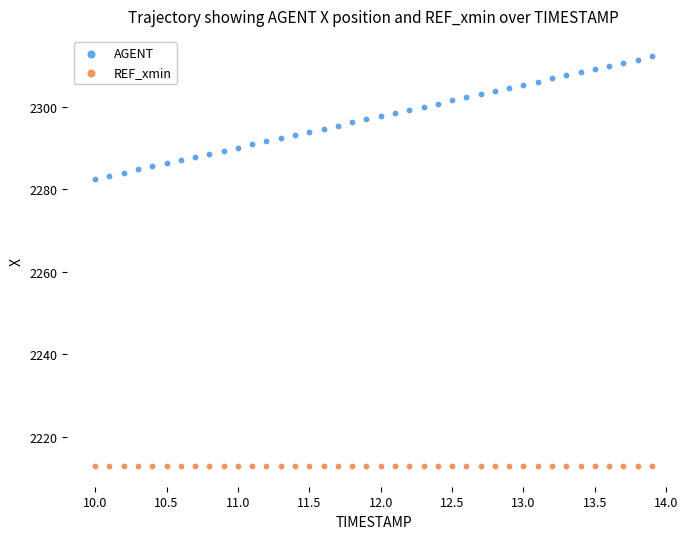

Which series contains the lowest Y value?

REF_xmin